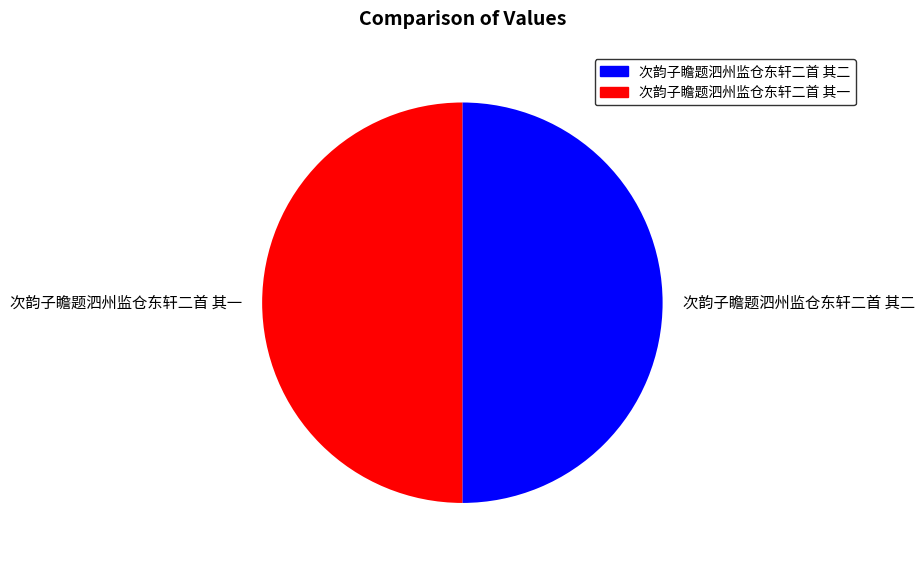

The 次韵子瞻题泗州监仓东轩二首 其二 slice represents 40% of the pie. True or false?

False